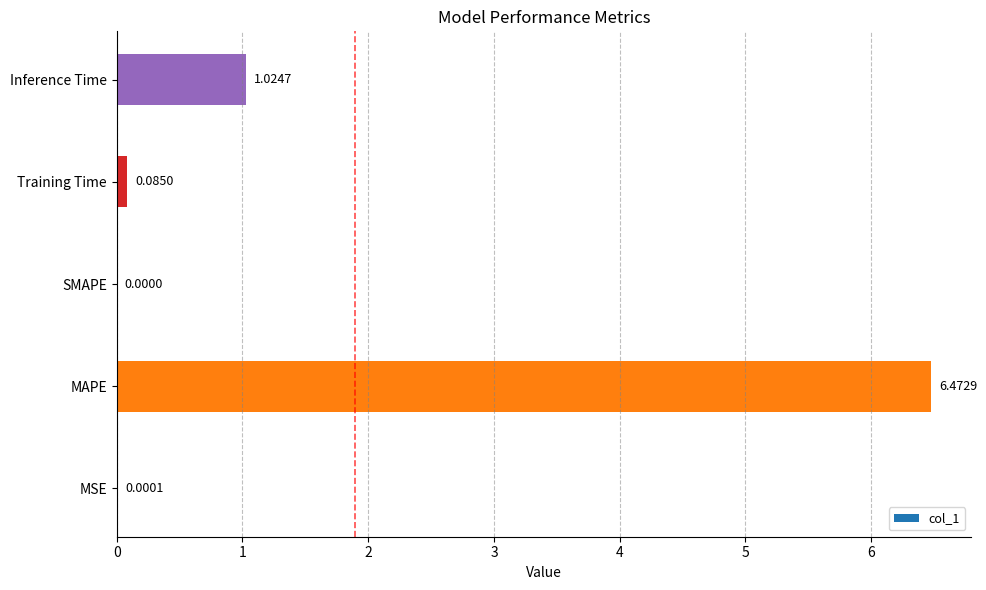

Which label corresponds to the largest value in the chart?

MAPE